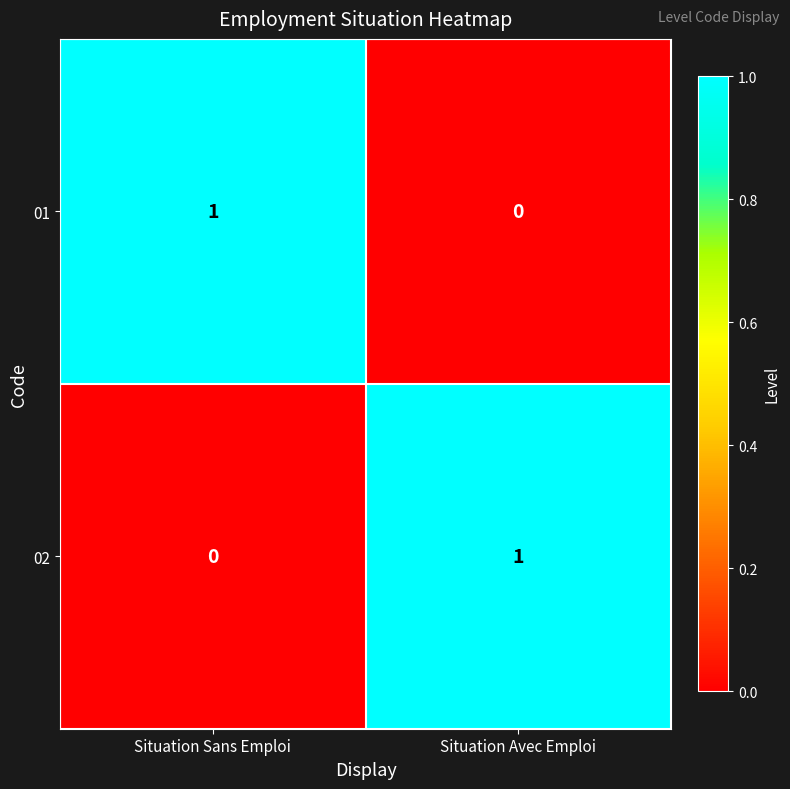

Reading right to left, what are all the values shown in this chart?

01: 0	1
02: 1	0